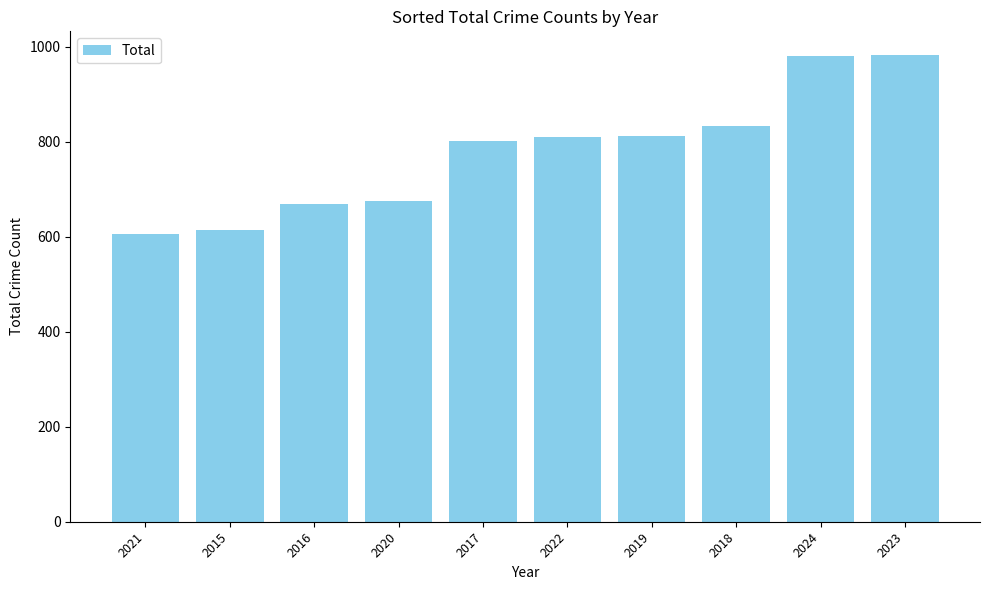

At which category does the chart reach its minimum across all series?

2021